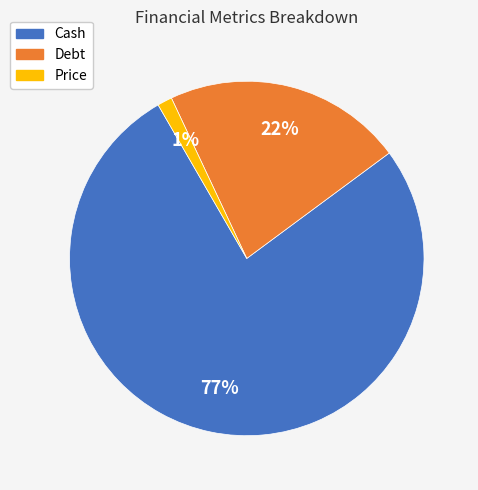

Combined, do Debt and Cash account for over 50%?

Yes